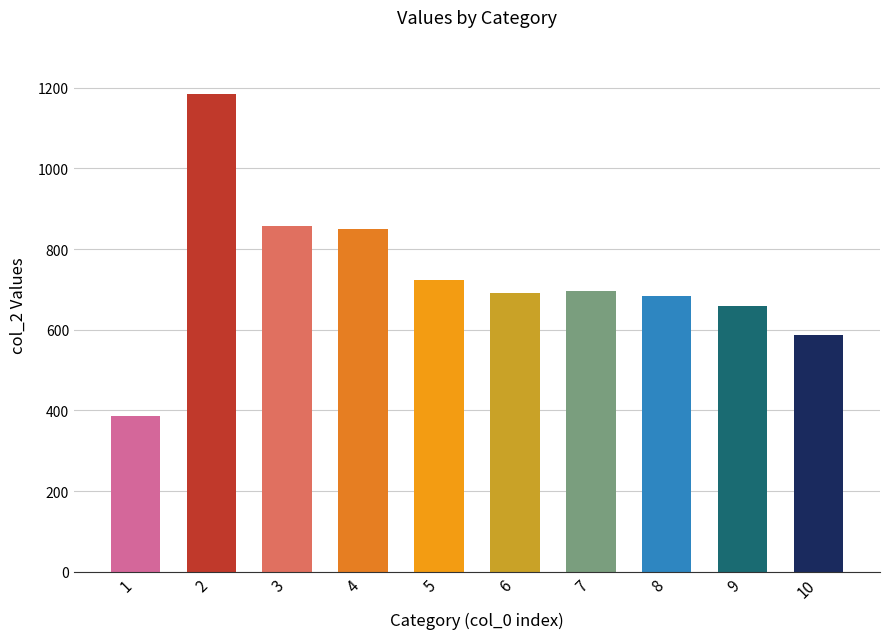

What is the smallest value displayed?

386